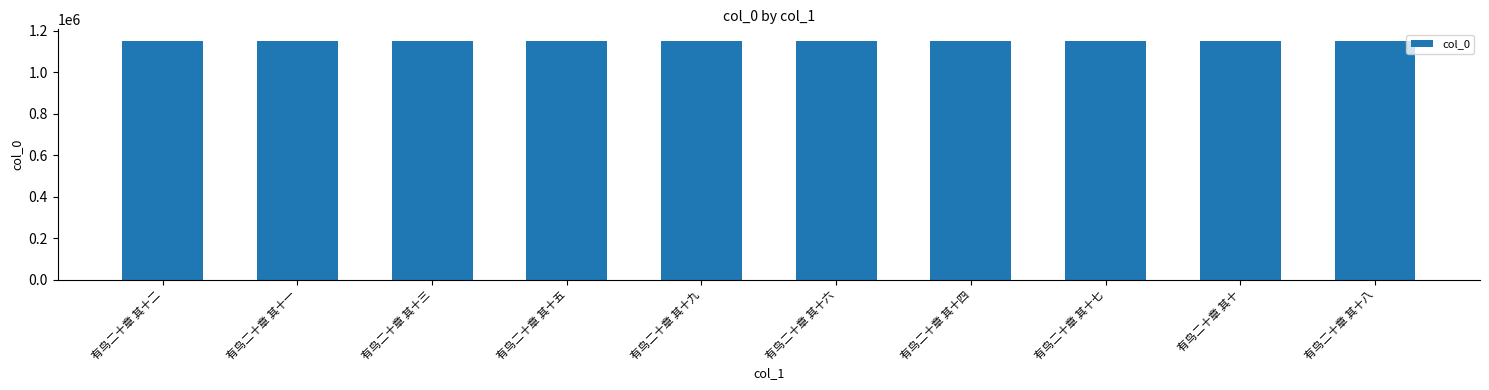

Is it true that the value at 有鸟二十章 其十五 is 1862807?

False